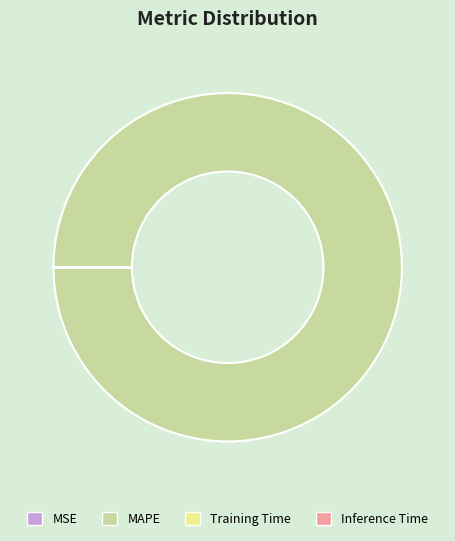

What is the largest slice in the pie chart?

MAPE